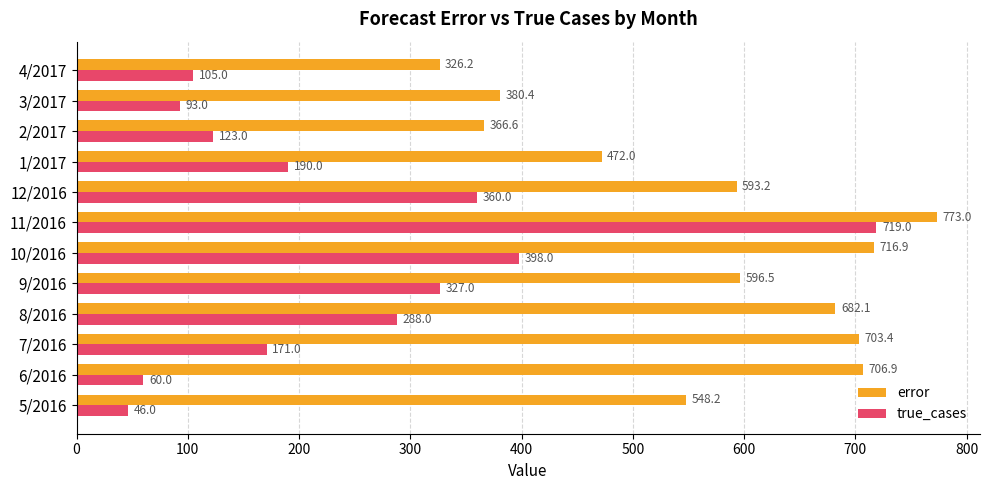

At how many categories does at least one series exceed 628?

5